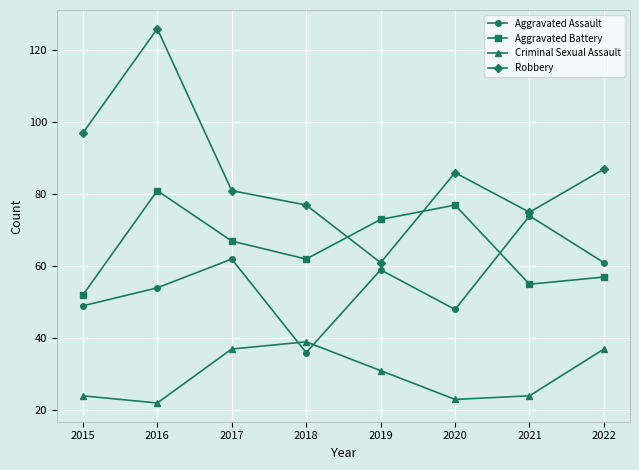

How many interior local peaks does the Aggravated Assault series have?

3